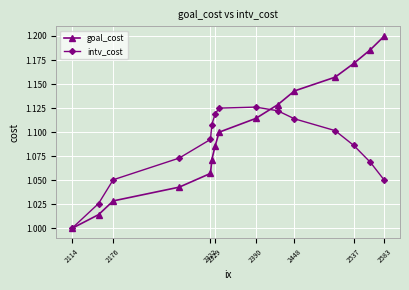

Which series has the widest spread of values?

goal_cost